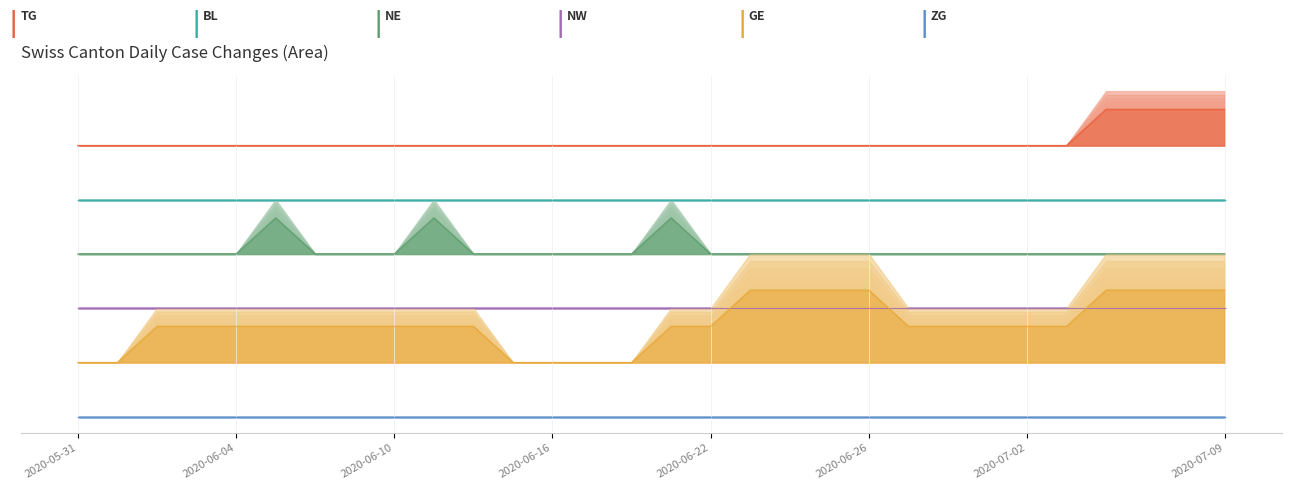

Reading right to left, transcribe all the data shown in this chart.

TG: 2020-07-09=10	2020-07-08=10	2020-07-07=10	2020-07-06=10	2020-07-03=9	2020-07-02=9	2020-07-01=9	2020-06-30=9	2020-06-29=9	2020-06-26=9	2020-06-25=9	2020-06-24=9	2020-06-23=9	2020-06-22=9	2020-06-19=9	2020-06-18=9	2020-06-17=9	2020-06-16=9	2020-06-15=9	2020-06-12=9	2020-06-11=9	2020-06-10=9	2020-06-09=9	2020-06-08=9	2020-06-05=9	2020-06-04=9	2020-06-03=9	2020-06-02=9	2020-06-01=9	2020-05-31=9
NE: 2020-07-09=6	2020-07-08=6	2020-07-07=6	2020-07-06=6	2020-07-03=6	2020-07-02=6	2020-07-01=6	2020-06-30=6	2020-06-29=6	2020-06-26=6	2020-06-25=6	2020-06-24=6	2020-06-23=6	2020-06-22=6	2020-06-19=7	2020-06-18=6	2020-06-17=6	2020-06-16=6	2020-06-15=6	2020-06-12=6	2020-06-11=7	2020-06-10=6	2020-06-09=6	2020-06-08=6	2020-06-05=7	2020-06-04=6	2020-06-03=6	2020-06-02=6	2020-06-01=6	2020-05-31=6
GE: 2020-07-09=5	2020-07-08=5	2020-07-07=5	2020-07-06=5	2020-07-03=4	2020-07-02=4	2020-07-01=4	2020-06-30=4	2020-06-29=4	2020-06-26=5	2020-06-25=5	2020-06-24=5	2020-06-23=5	2020-06-22=4	2020-06-19=4	2020-06-18=3	2020-06-17=3	2020-06-16=3	2020-06-15=3	2020-06-12=4	2020-06-11=4	2020-06-10=4	2020-06-09=4	2020-06-08=4	2020-06-05=4	2020-06-04=4	2020-06-03=4	2020-06-02=4	2020-06-01=3	2020-05-31=3